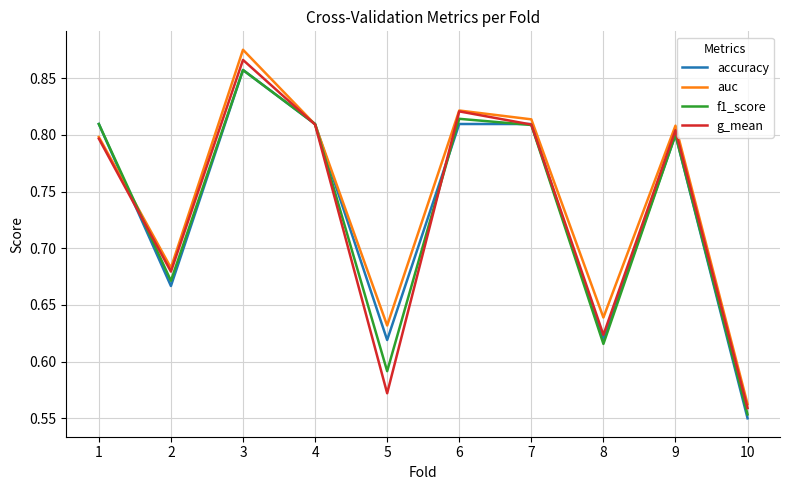

What is the sum of all g_mean values?

7.3